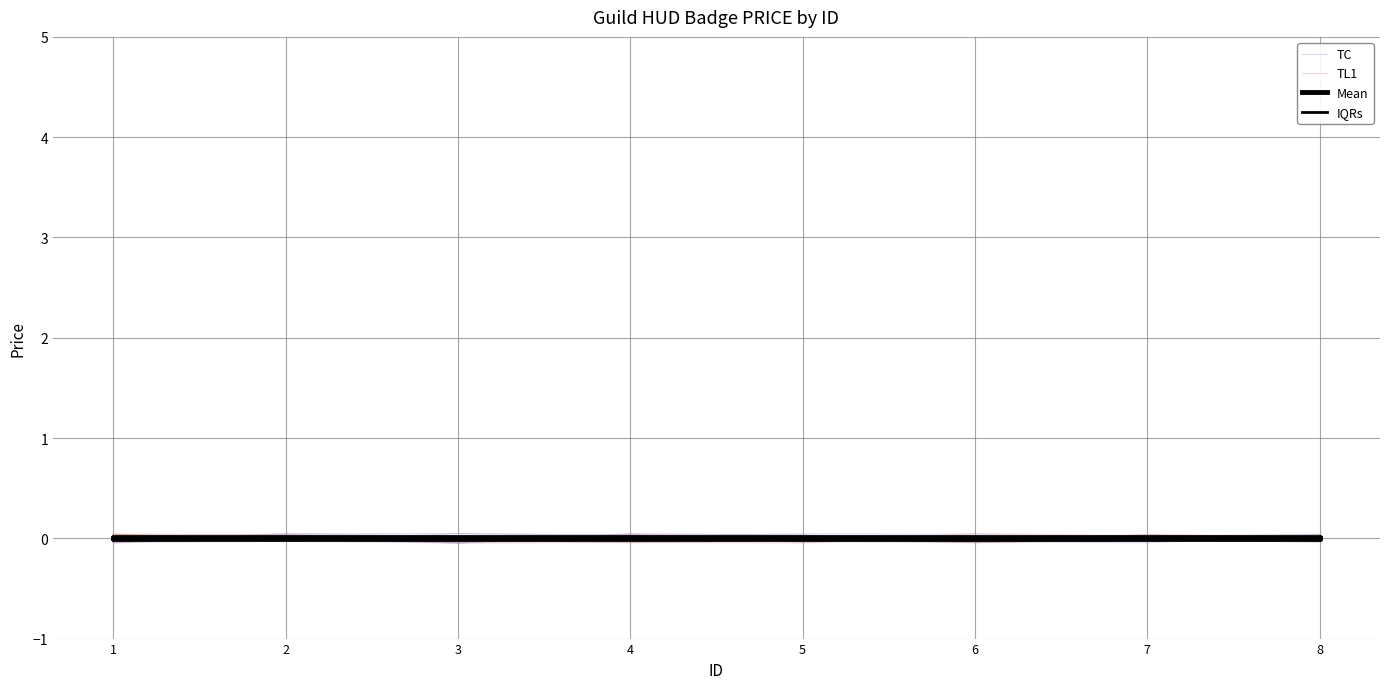

Does the chart have visible grid lines?

Yes